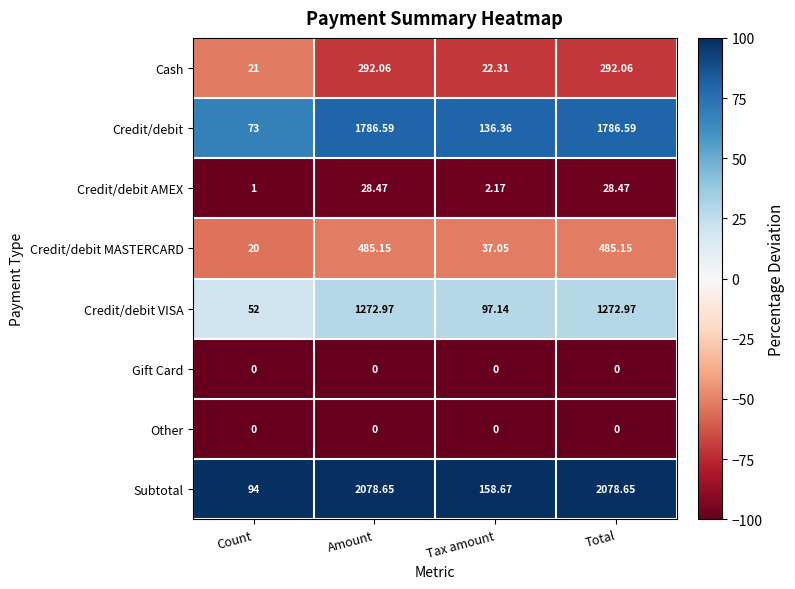

Which series has the largest range (max minus min)?

Subtotal